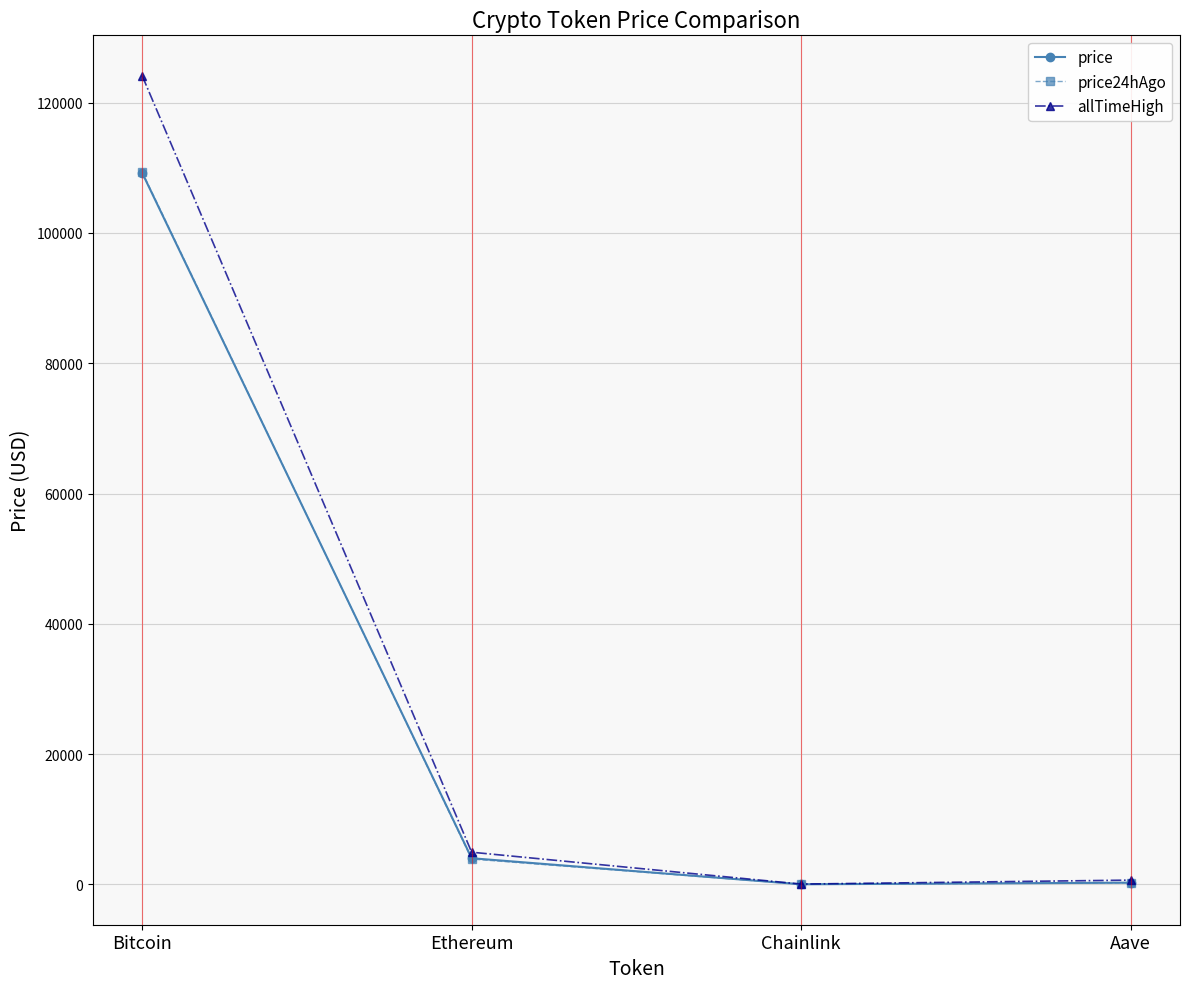

What is the sum of all price values?

113522.5